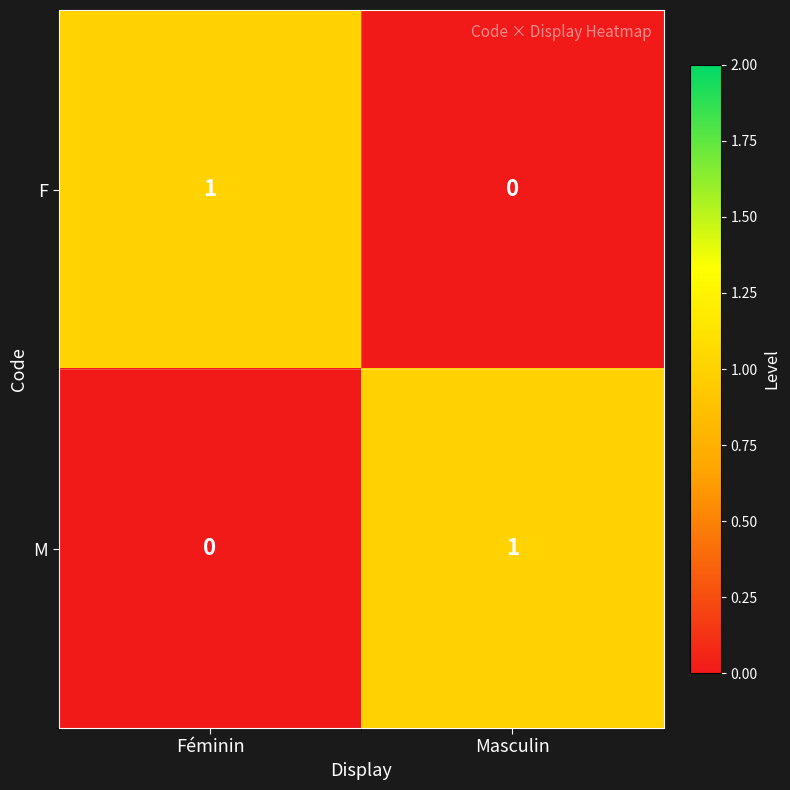

How many categories are shown in the chart?

2